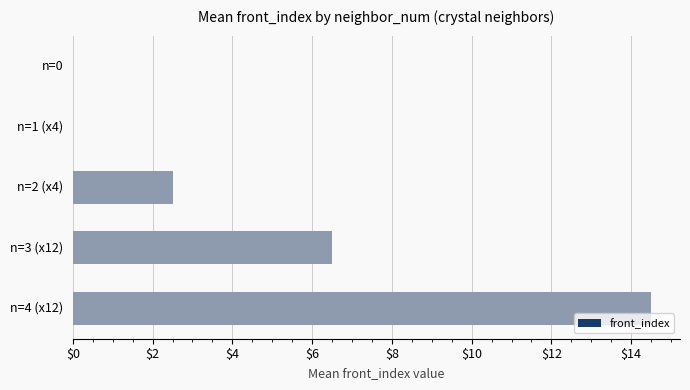

Is it true that the value at n=4 (x12) is 24.3?

False